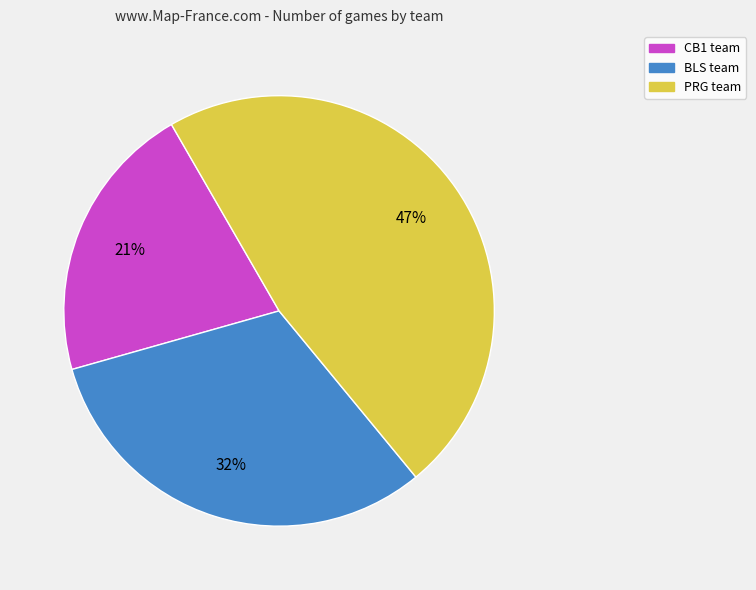

Between CB1 and PRG, which is larger?

PRG